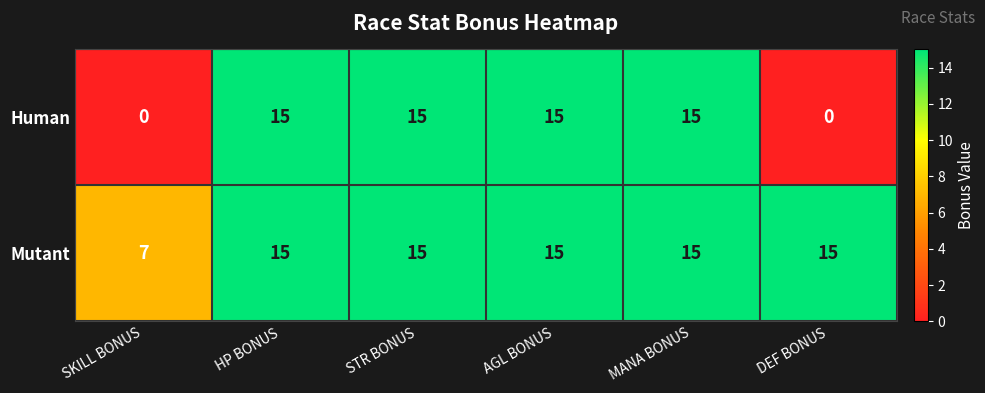

Read the Human value at MANA BONUS.

15